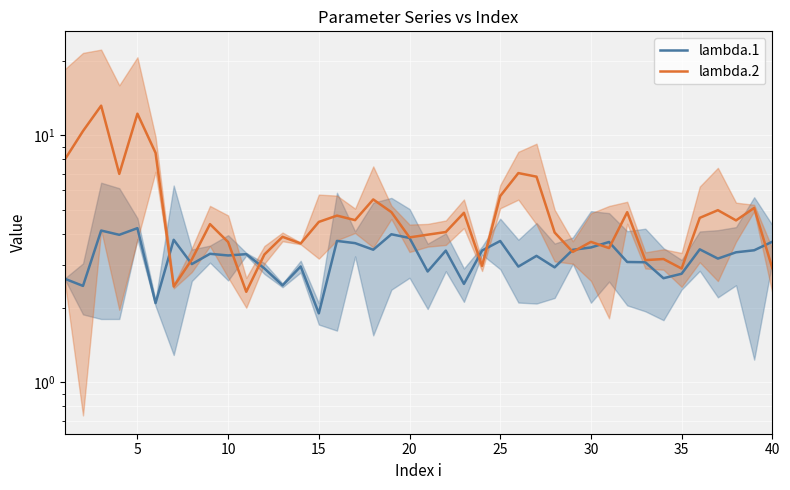

Reading right to left, transcribe all the data shown in this chart.

lambda.1: 3.7	3.4	3.4	3.2	3.5	2.8	2.6	3.1	3.1	3.7	3.5	3.4	2.9	3.3	2.9	3.7	3.4	2.5	3.4	2.8	3.8	4.0	3.4	3.7	3.7	1.9	2.9	2.5	2.9	3.3	3.3	3.3	3.0	3.8	2.1	4.2	4.0	4.1	2.5	2.6
lambda.2: 2.9	5.1	4.5	5.0	4.6	2.9	3.2	3.1	4.9	3.5	3.7	3.4	4.0	6.8	7.0	5.7	3.0	4.9	4.1	4.0	3.9	4.9	5.5	4.5	4.7	4.5	3.7	3.9	3.3	2.3	3.7	4.4	3.1	2.4	8.5	12.2	7.0	13.2	10.4	8.0